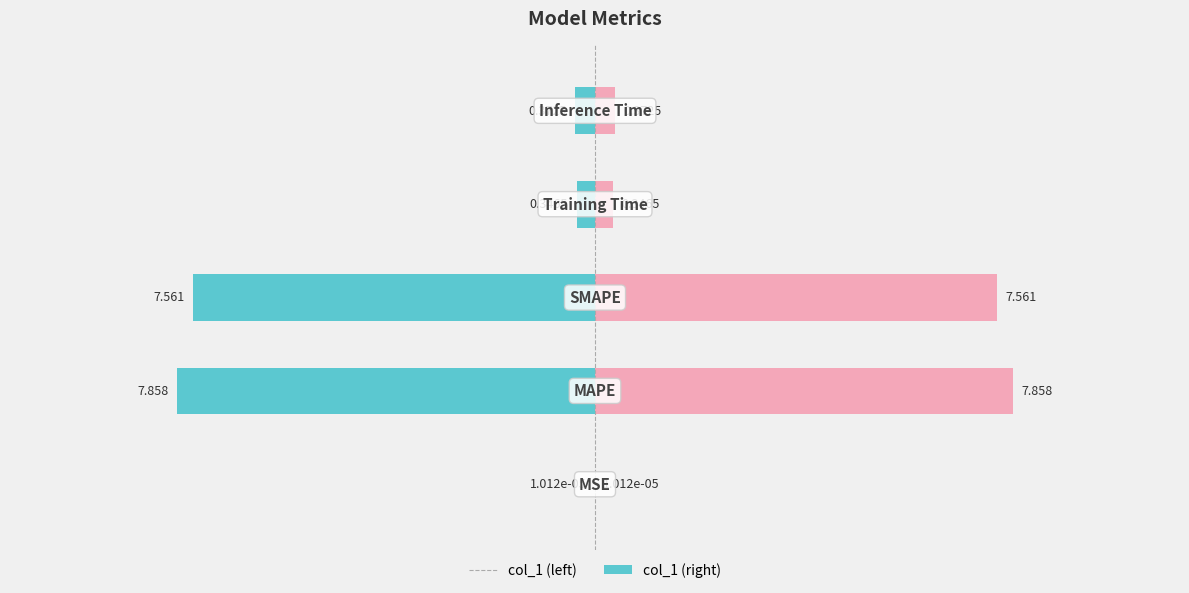

Between 1 and 2, which is larger?

2